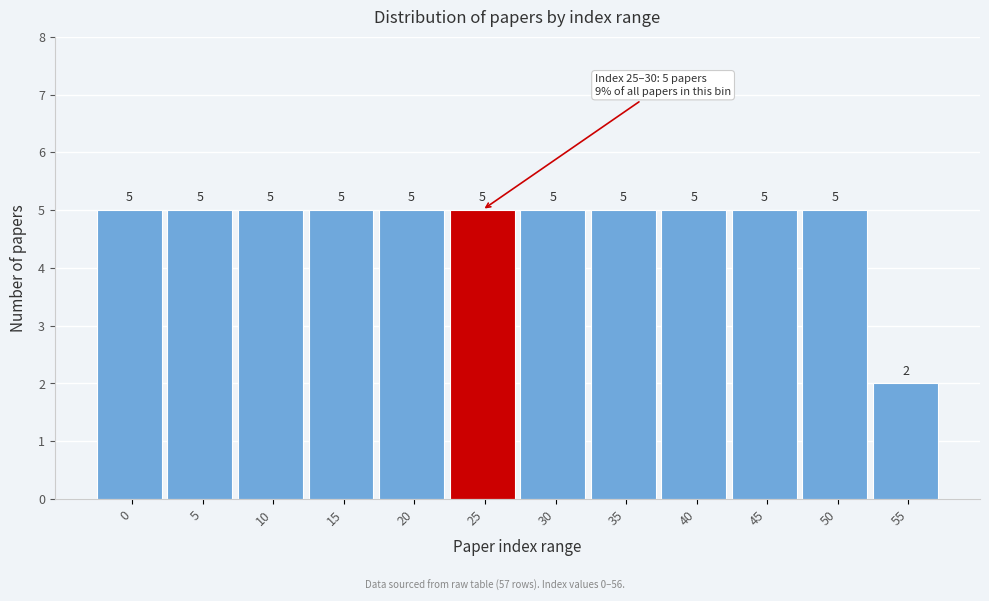

Reading left to right, what are all the values shown in this chart?

5	5	5	5	5	5	5	5	5	5	5	2